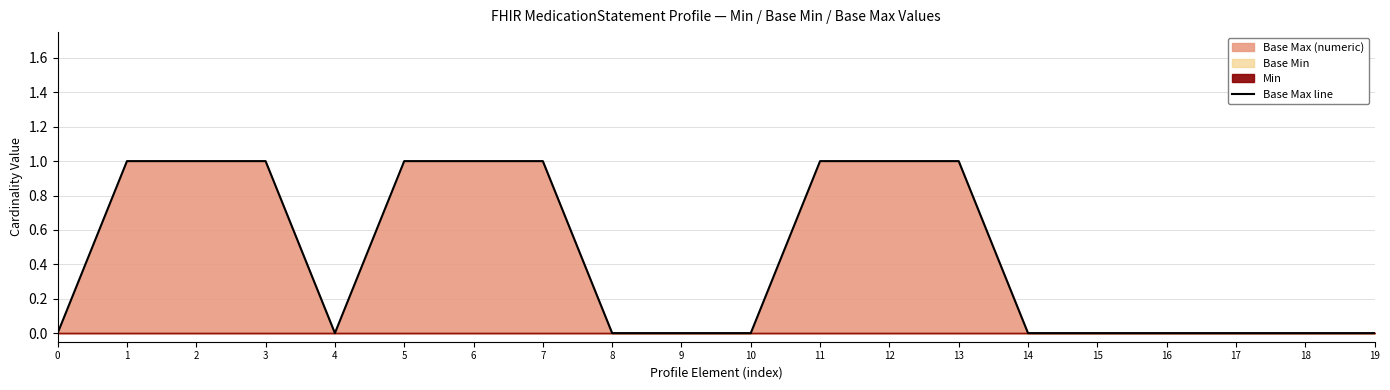

The Base Max line series shows 0 at 7. True or false?

False